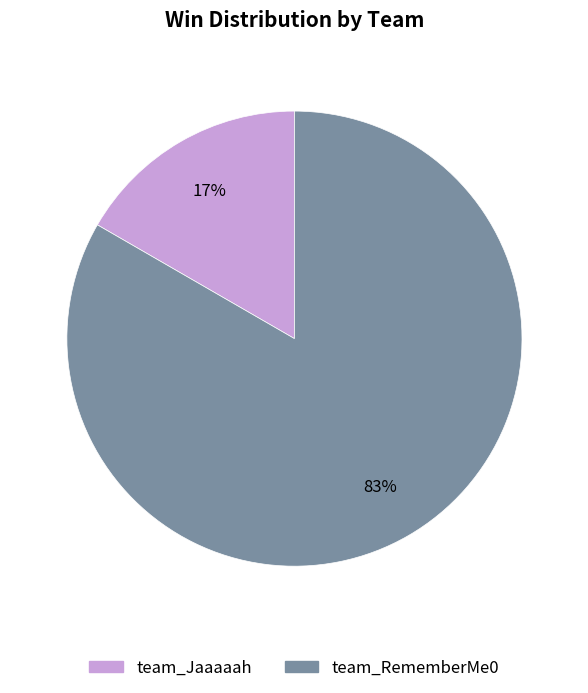

Which category accounts for the majority?

team_RememberMe0